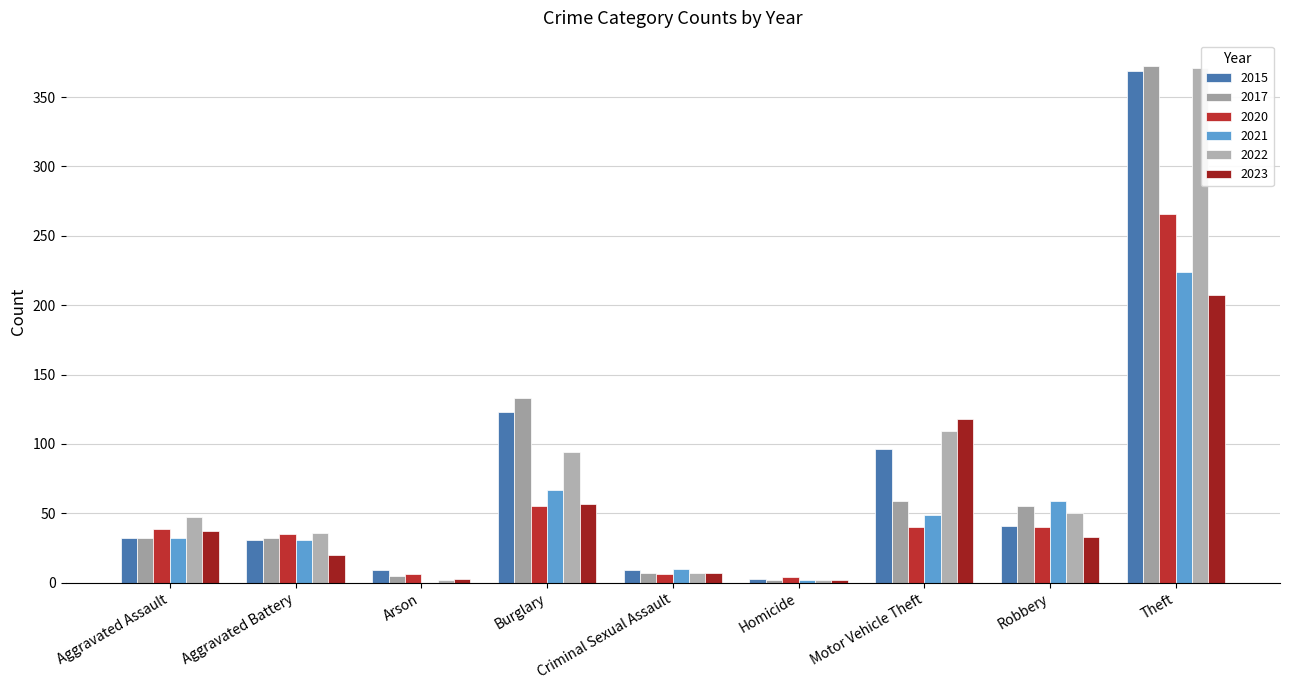

Reading right to left, transcribe all the data shown in this chart.

2015: Theft=369	Robbery=41	Motor Vehicle Theft=96	Homicide=3	Criminal Sexual Assault=9	Burglary=123	Arson=9	Aggravated Battery=31	Aggravated Assault=32
2017: Theft=372	Robbery=55	Motor Vehicle Theft=59	Homicide=2	Criminal Sexual Assault=7	Burglary=133	Arson=5	Aggravated Battery=32	Aggravated Assault=32
2020: Theft=266	Robbery=40	Motor Vehicle Theft=40	Homicide=4	Criminal Sexual Assault=6	Burglary=55	Arson=6	Aggravated Battery=35	Aggravated Assault=39
2021: Theft=224	Robbery=59	Motor Vehicle Theft=49	Homicide=2	Criminal Sexual Assault=10	Burglary=67	Arson=0	Aggravated Battery=31	Aggravated Assault=32
2022: Theft=371	Robbery=50	Motor Vehicle Theft=109	Homicide=2	Criminal Sexual Assault=7	Burglary=94	Arson=2	Aggravated Battery=36	Aggravated Assault=47
2023: Theft=207	Robbery=33	Motor Vehicle Theft=118	Homicide=2	Criminal Sexual Assault=7	Burglary=57	Arson=3	Aggravated Battery=20	Aggravated Assault=37